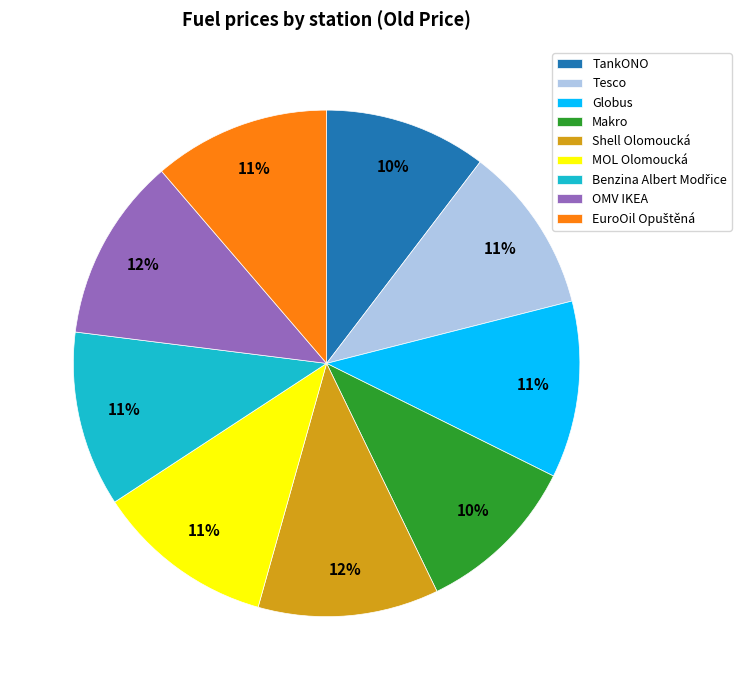

Does OMV IKEA account for over 50% of the chart?

No